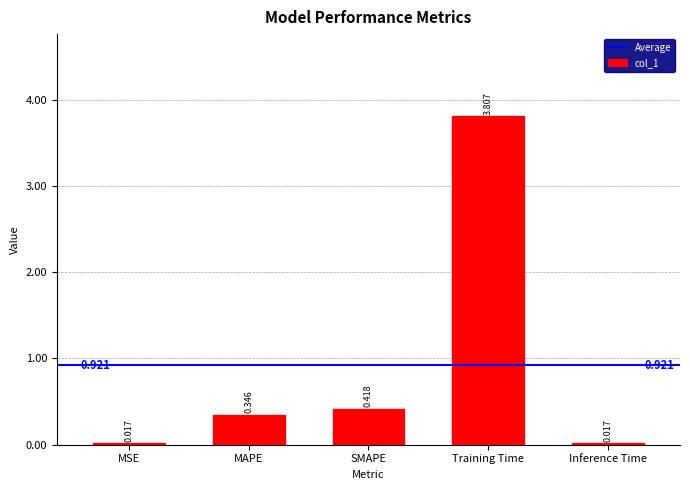

What is the change in value from SMAPE to Inference Time?

-0.4